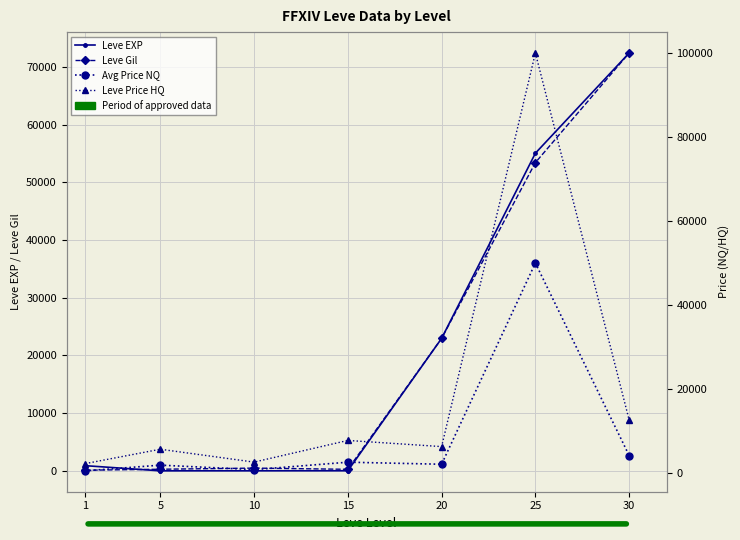

Where does the Avg Price NQ series first go above 2101?

15